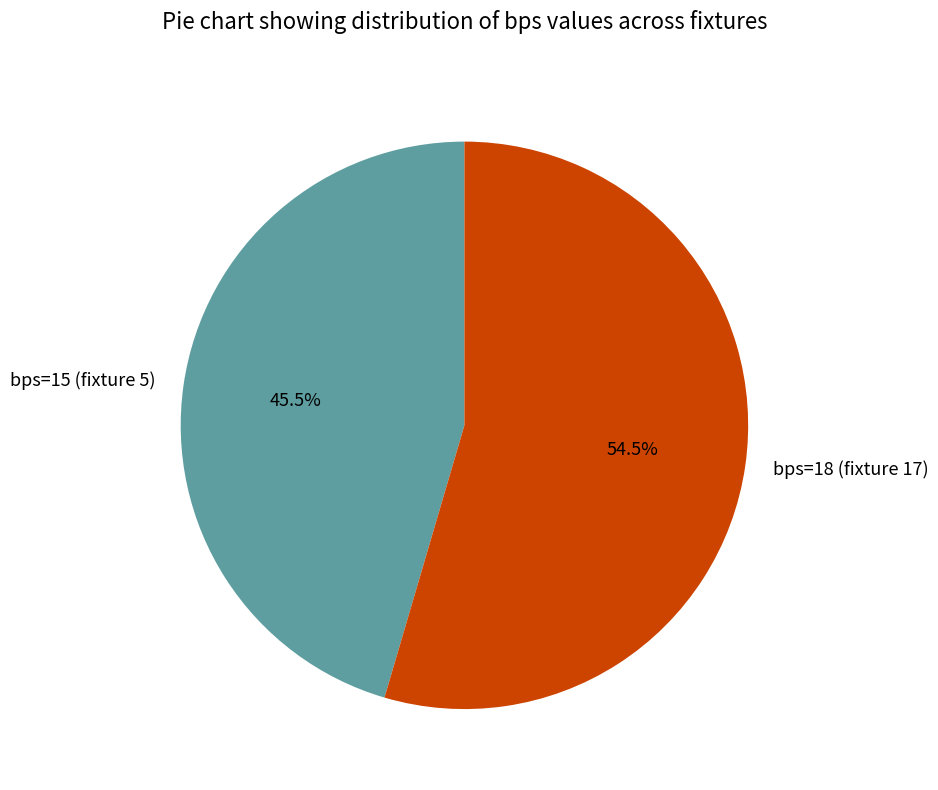

Which slice is the smallest?

bps=15 (fixture 5)